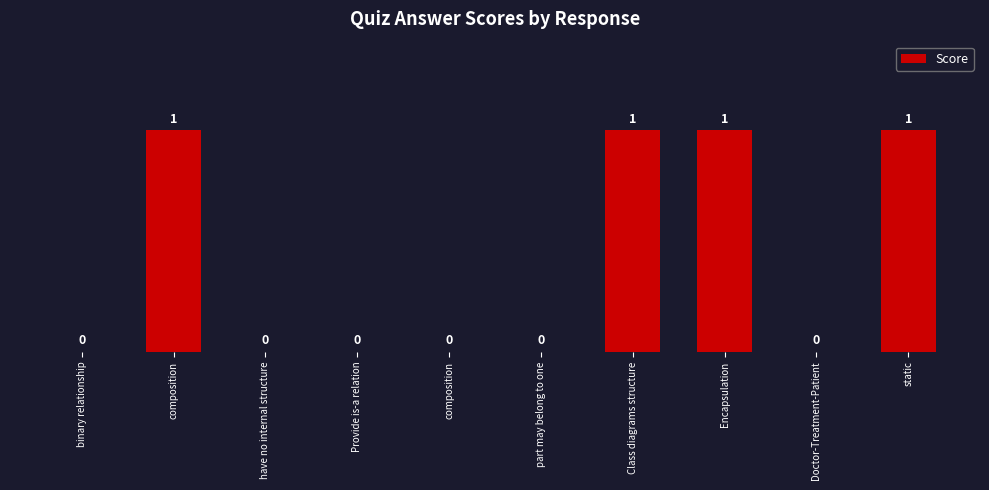

What is the label of the 4th bar from the left?

Provide is-a relation